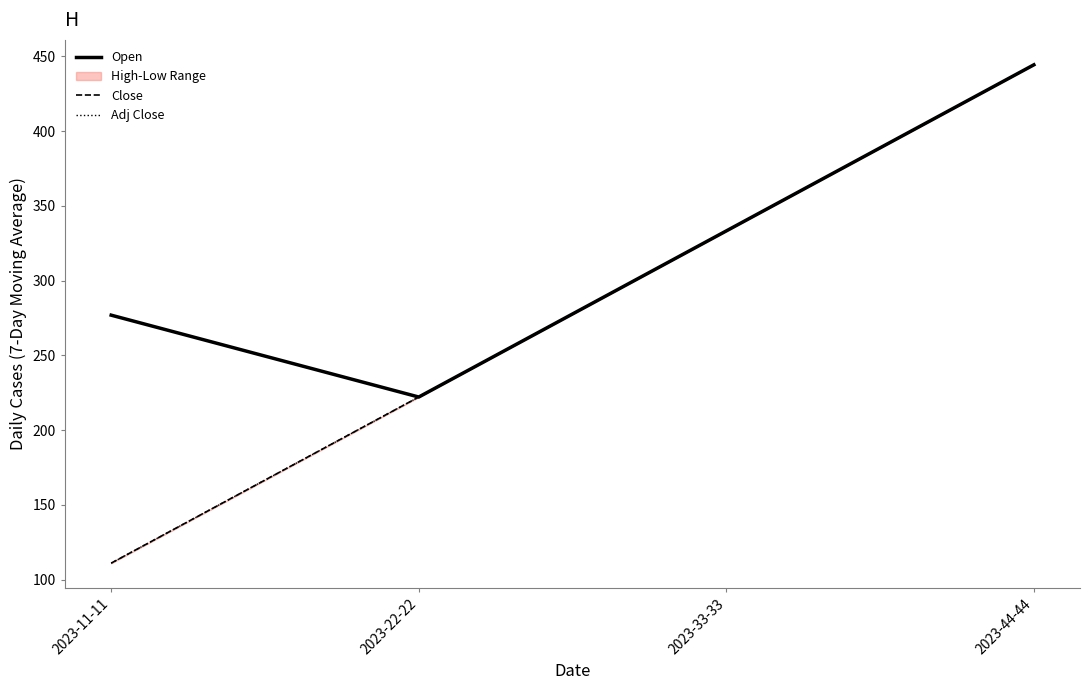

Where is Open nearest to the value 333?

2023-33-33